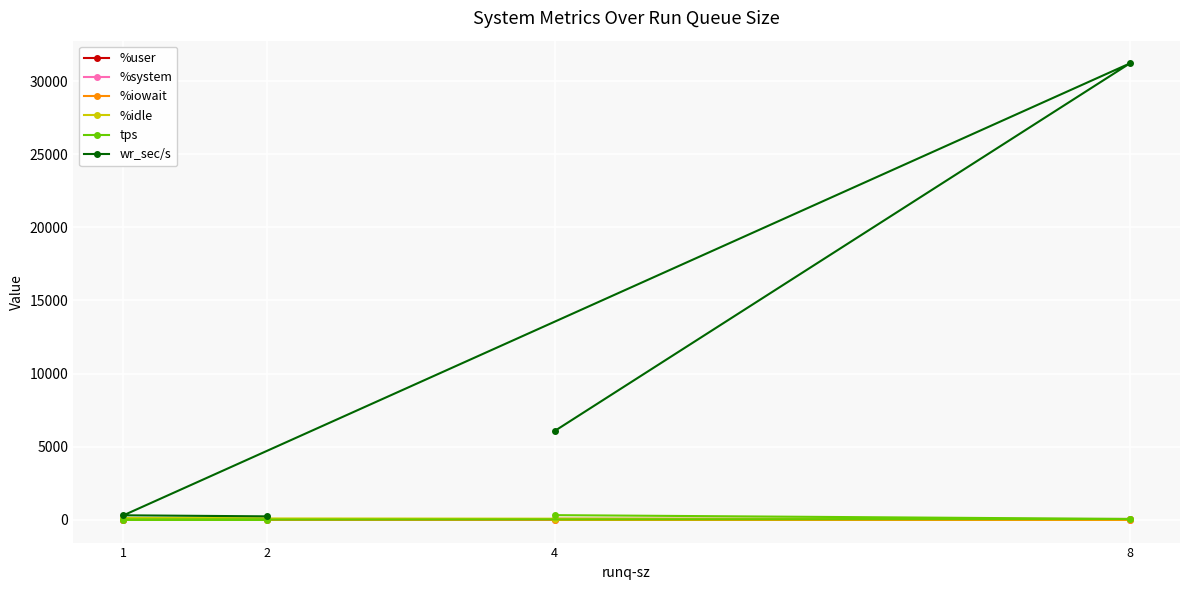

Which category has the lowest value in the %user series?

1